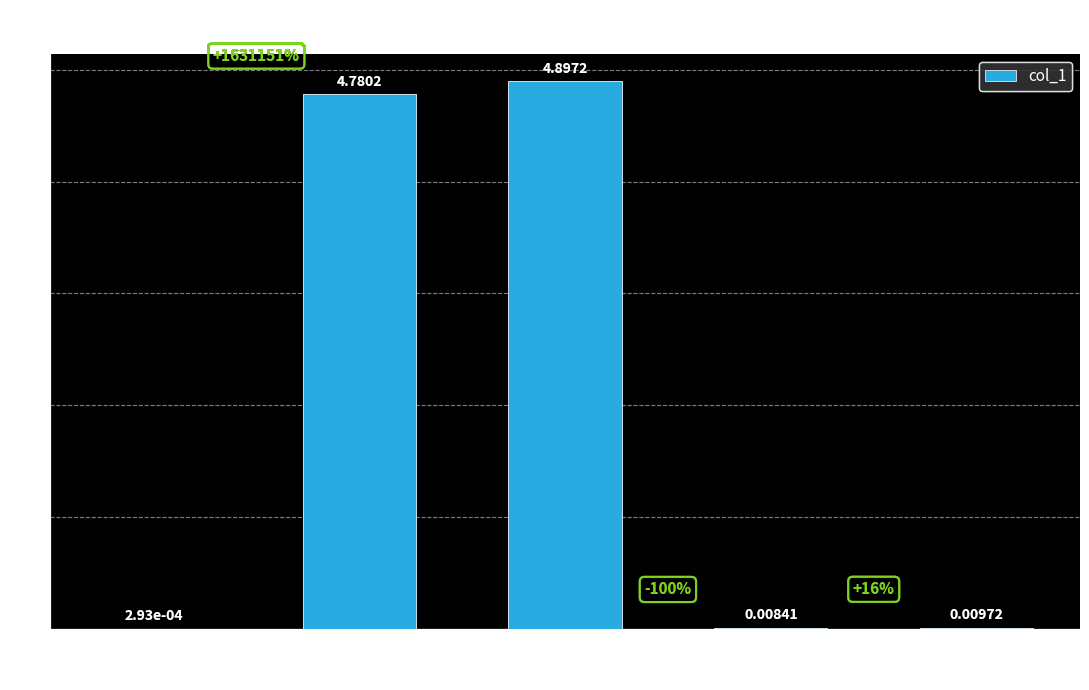

What is the sum of all values?

9.7